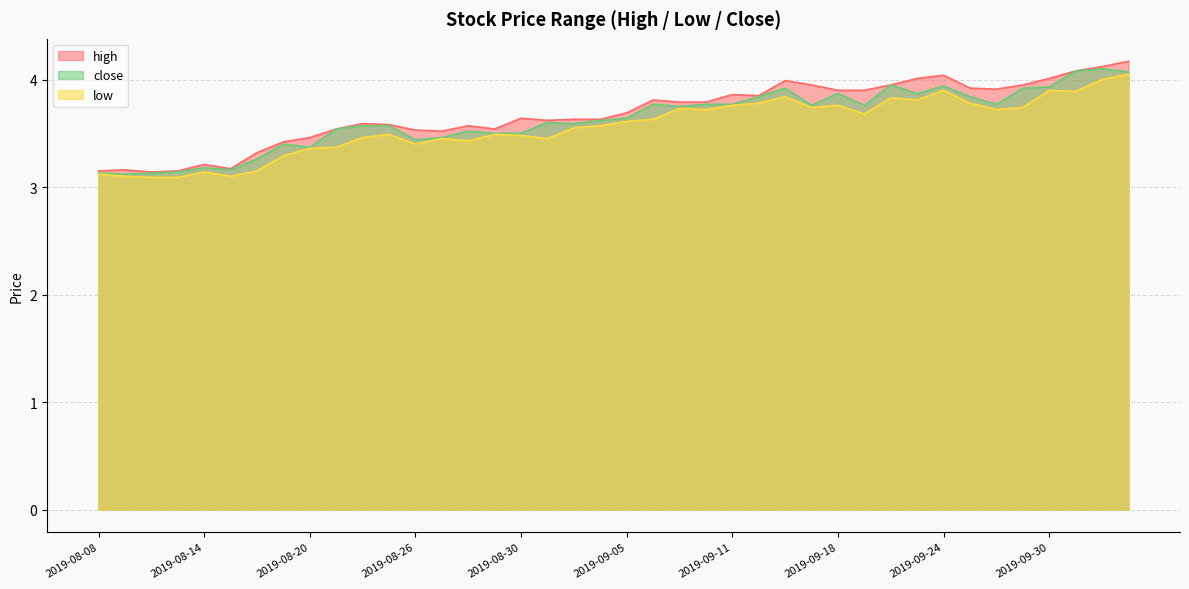

What is the sum of the close values at 2019-09-16 and 2019-09-10?

7.7